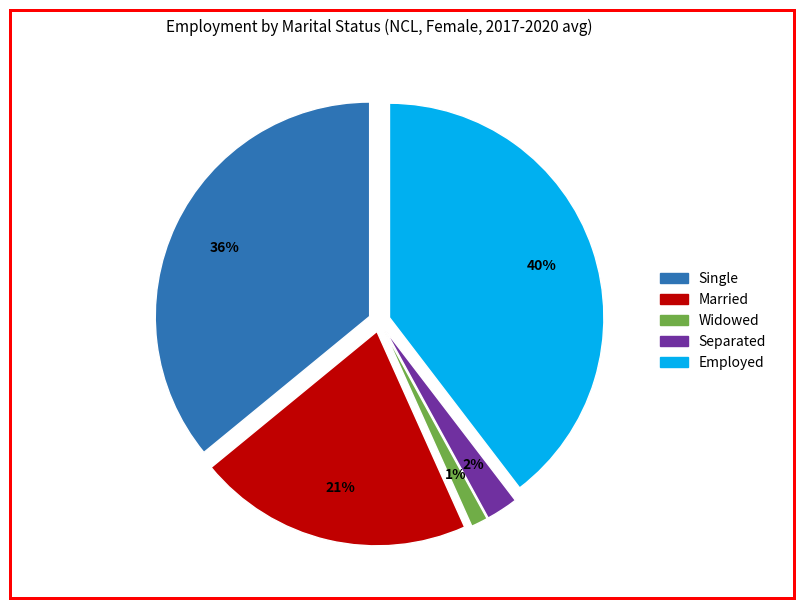

Between Employed and Single, which is larger?

Employed